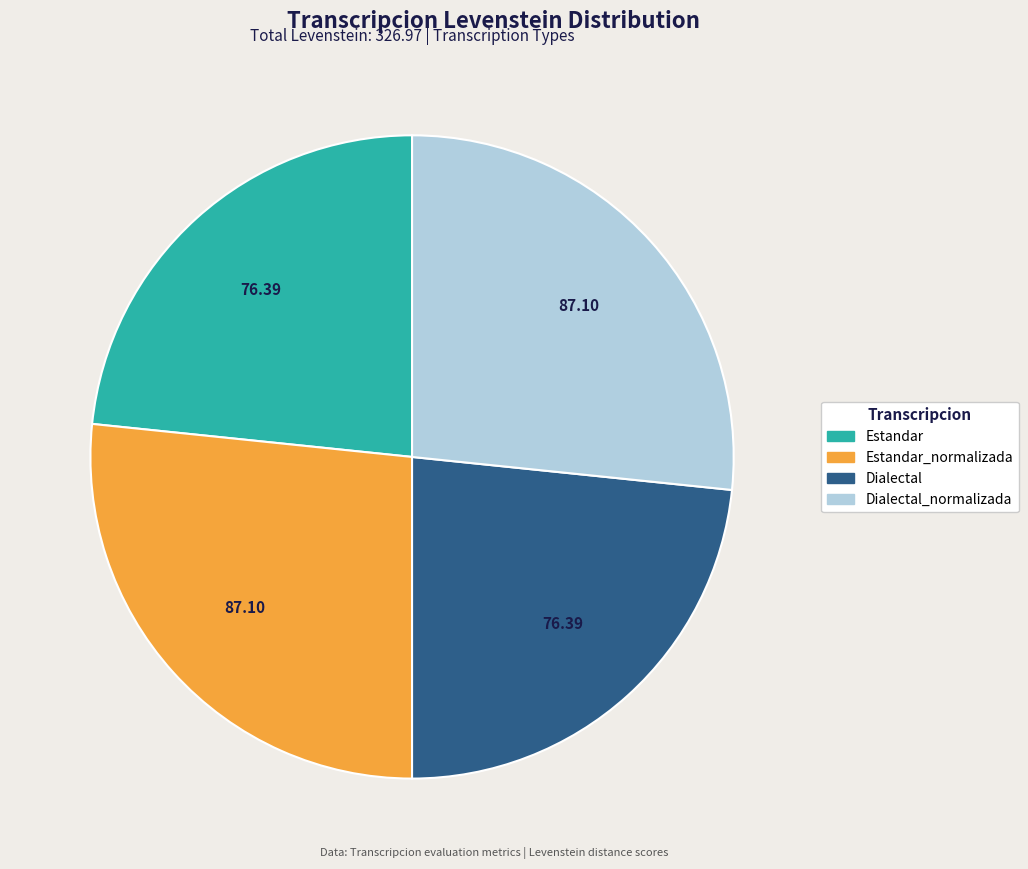

Is there any slice that represents more than half of the pie?

No